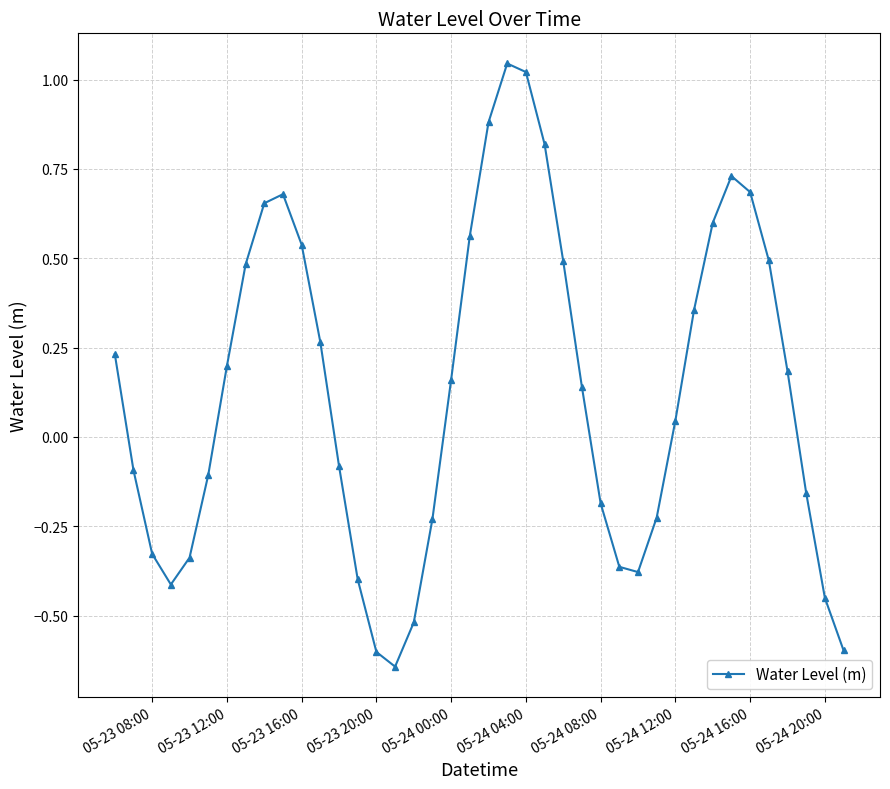

How many points are higher than both their immediate neighbors (excluding endpoints)?

3